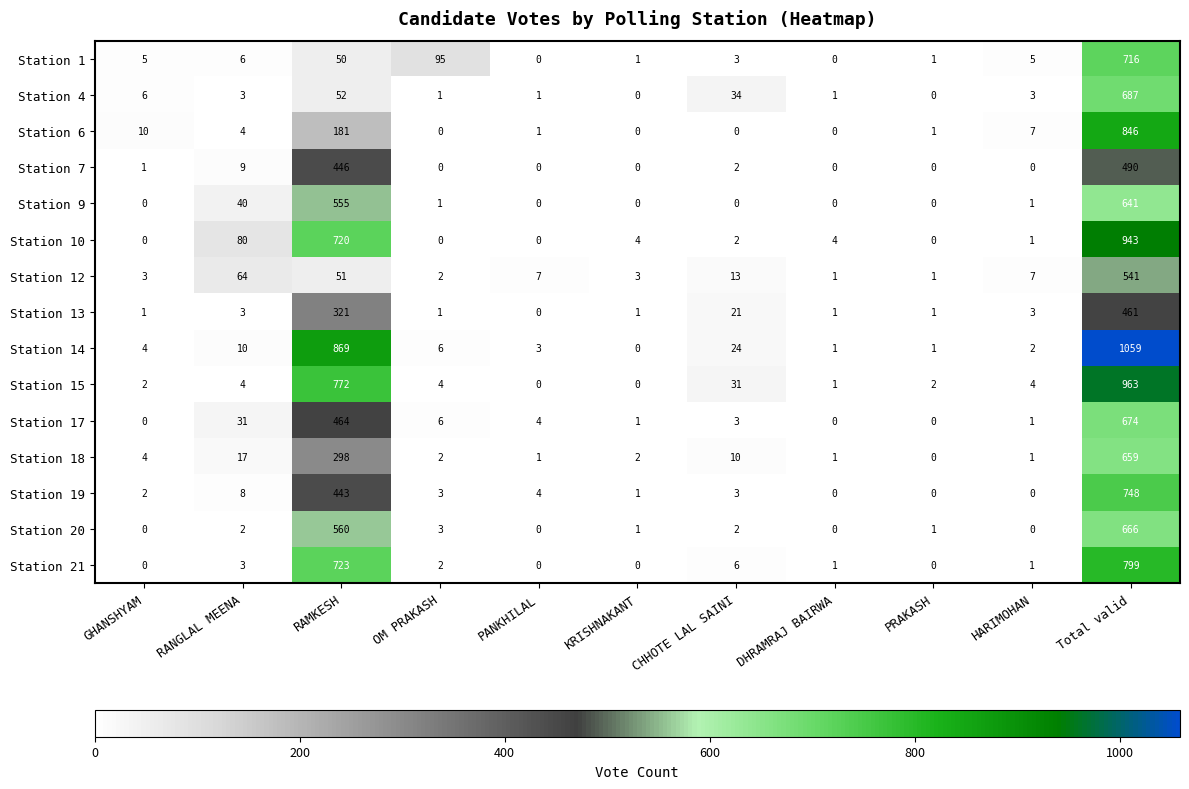

What is the greatest value displayed?

1059